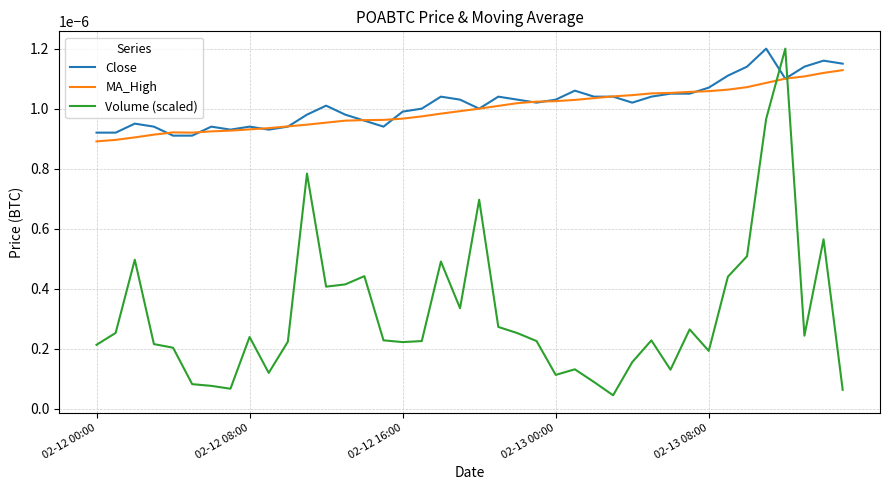

Which series has the widest spread of values?

Volume (scaled)